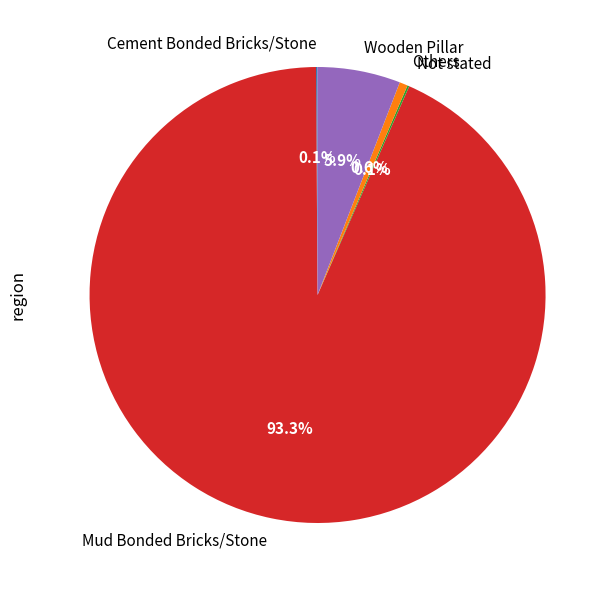

What is the largest slice in the pie chart?

Mud Bonded Bricks/Stone